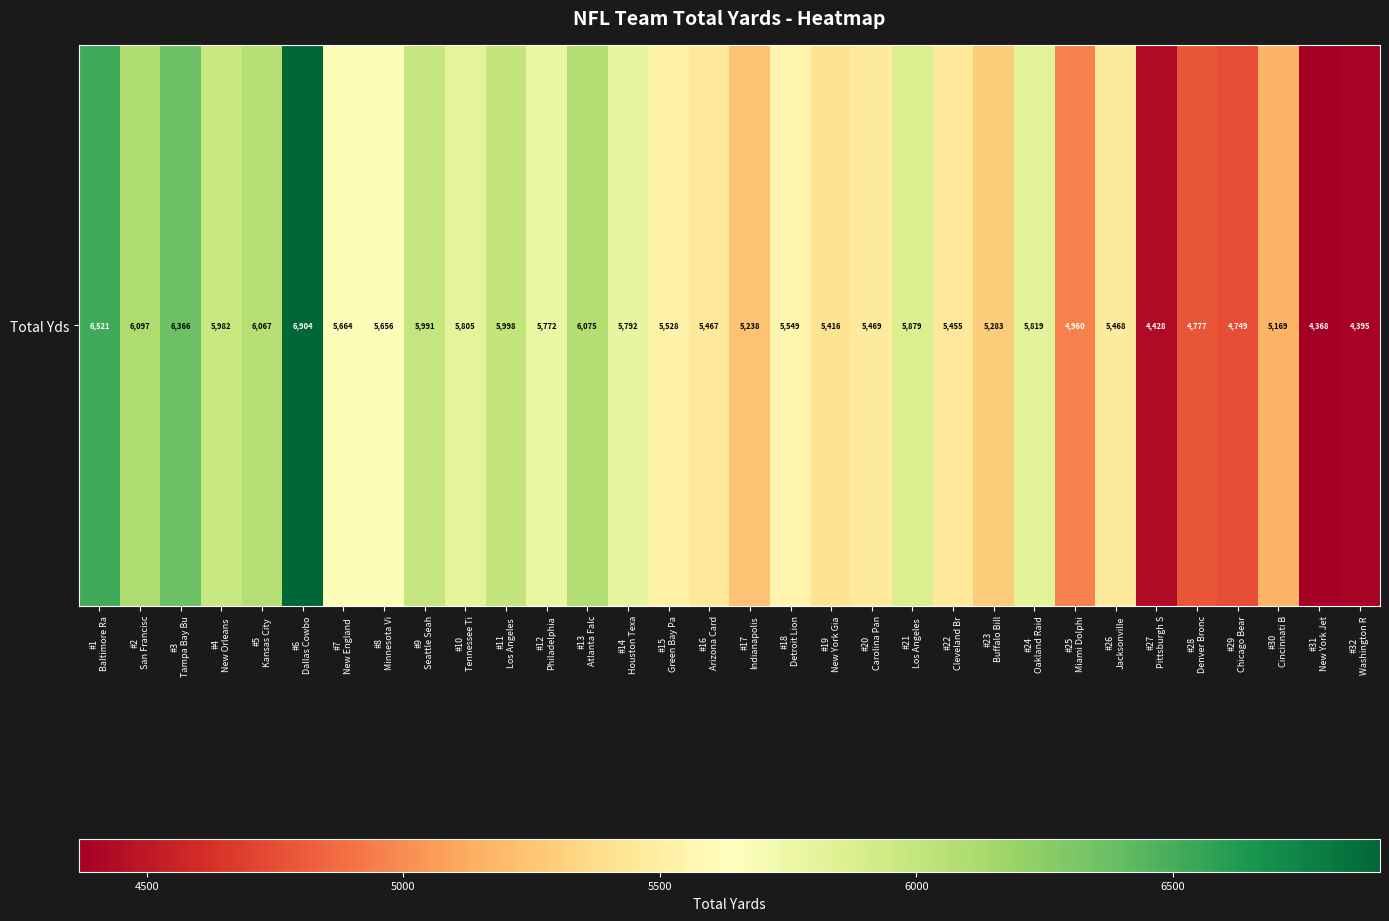

What is the change in value from #10
Tennessee Ti to #29
Chicago Bear?

-1056